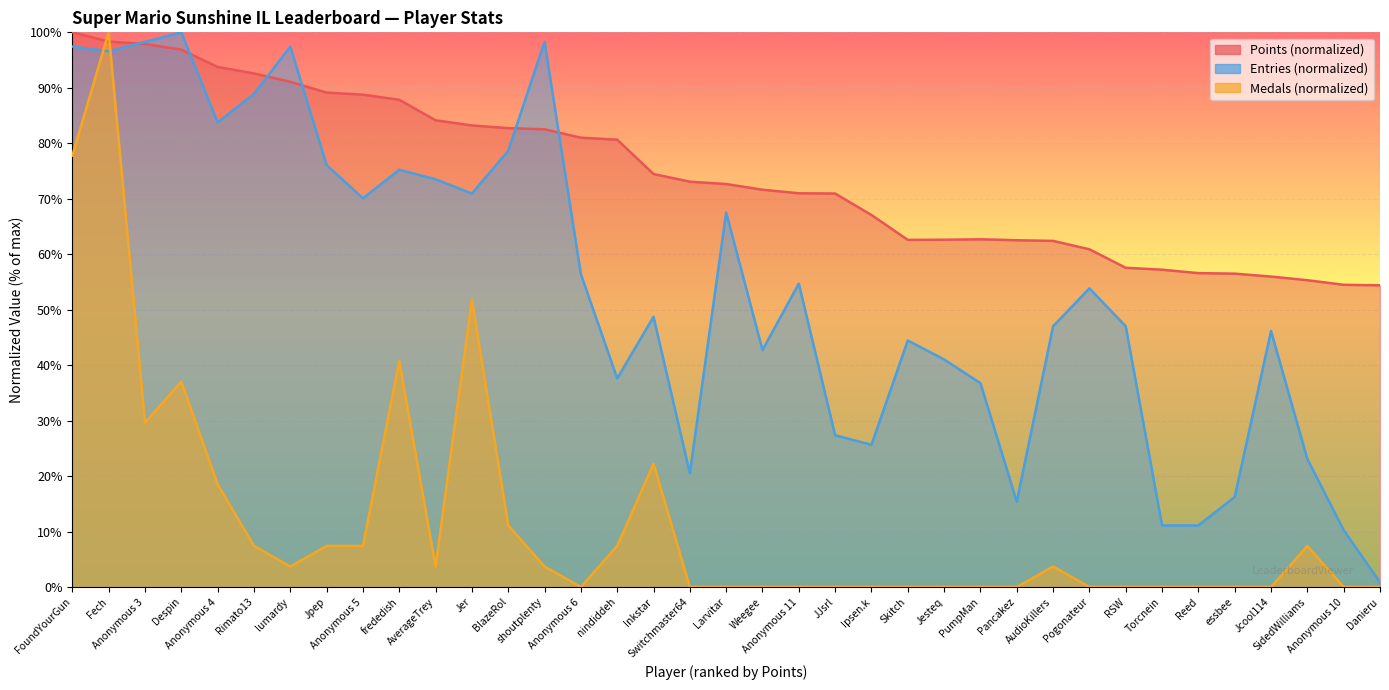

What is the spread (max minus min) of values at RSW?

57.6